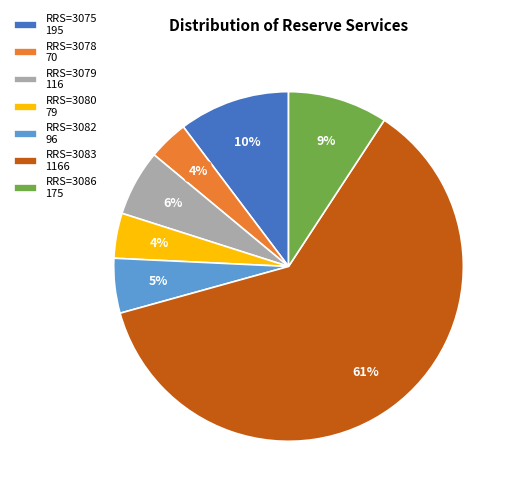

What percentage is the RRS=3075 195 slice, to the nearest percent?

10%